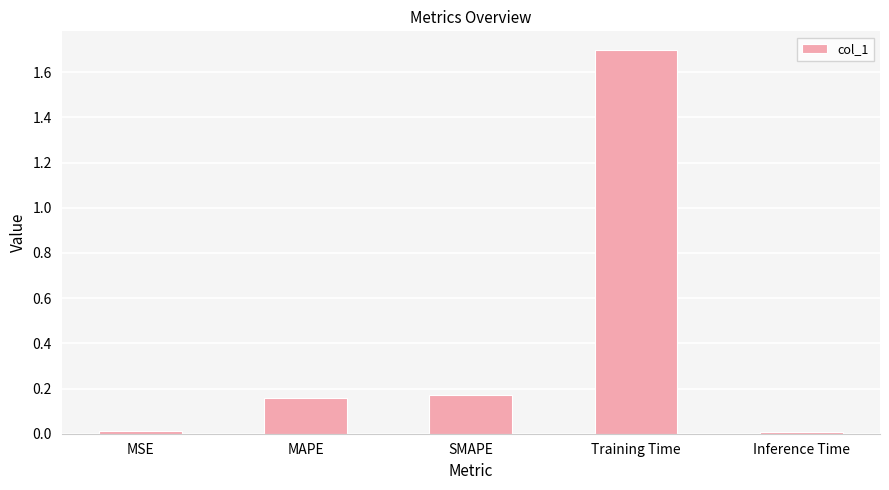

The chart shows a value of 0.3 at MAPE. True or false?

False